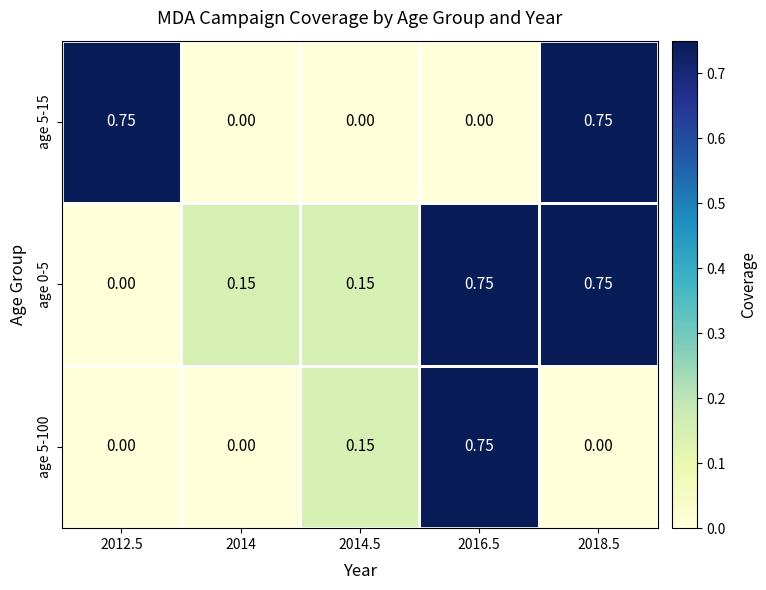

Which series has the largest total across all categories?

age 0-5